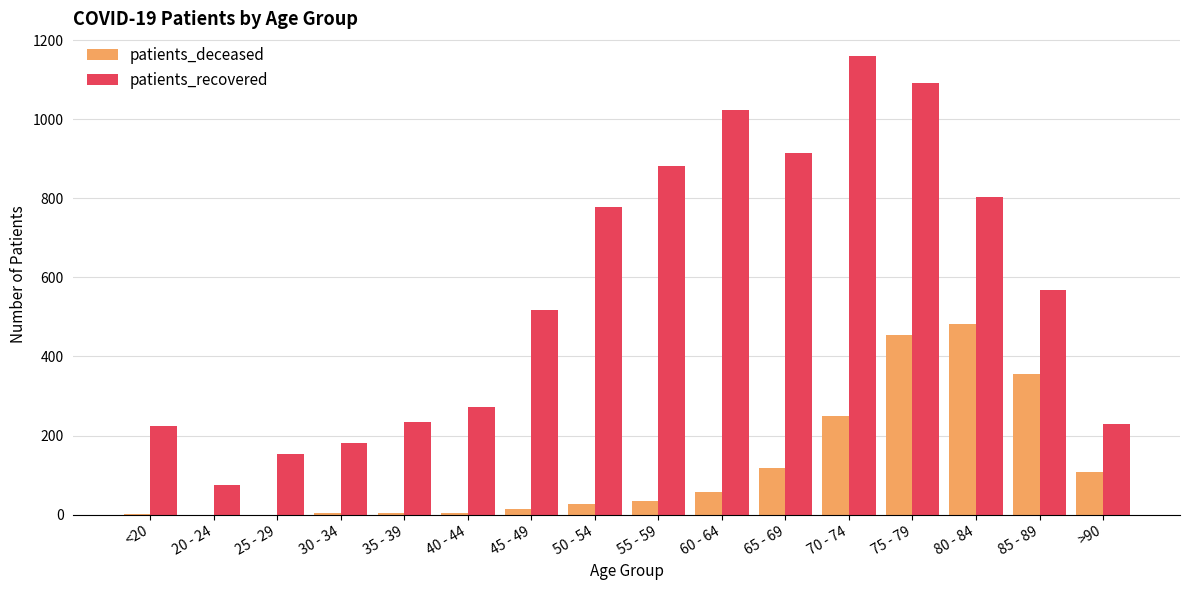

At which category is the sum across all series the highest?

75 - 79